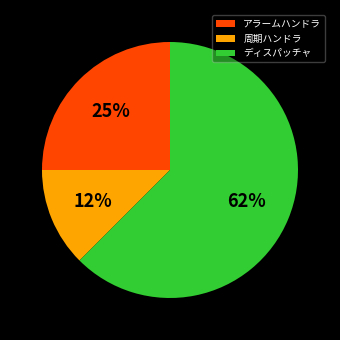

What is the smallest slice in the pie chart?

周期ハンドラ